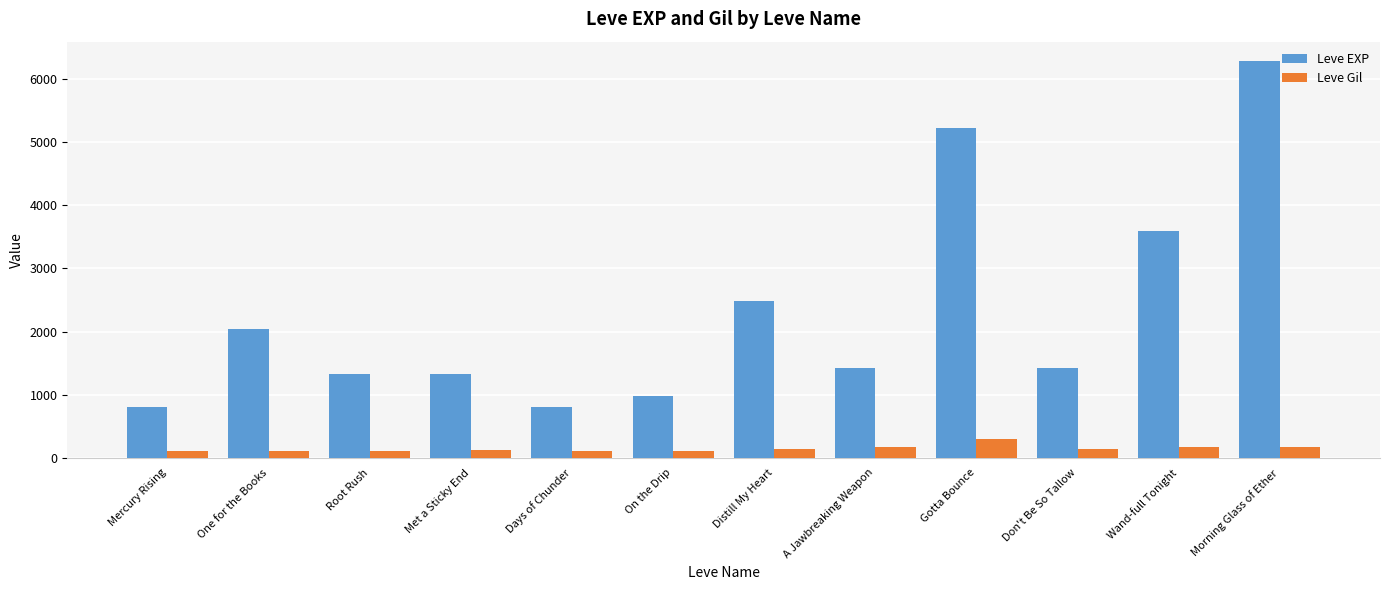

Rank the series by their maximum value, from lowest to highest.

Leve Gil, Leve EXP